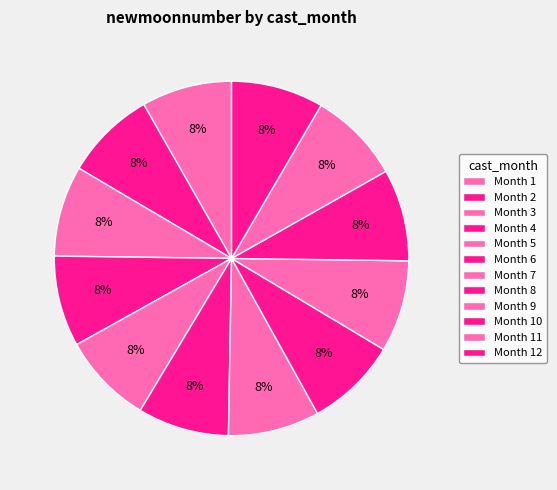

How many slices are in this pie chart?

12